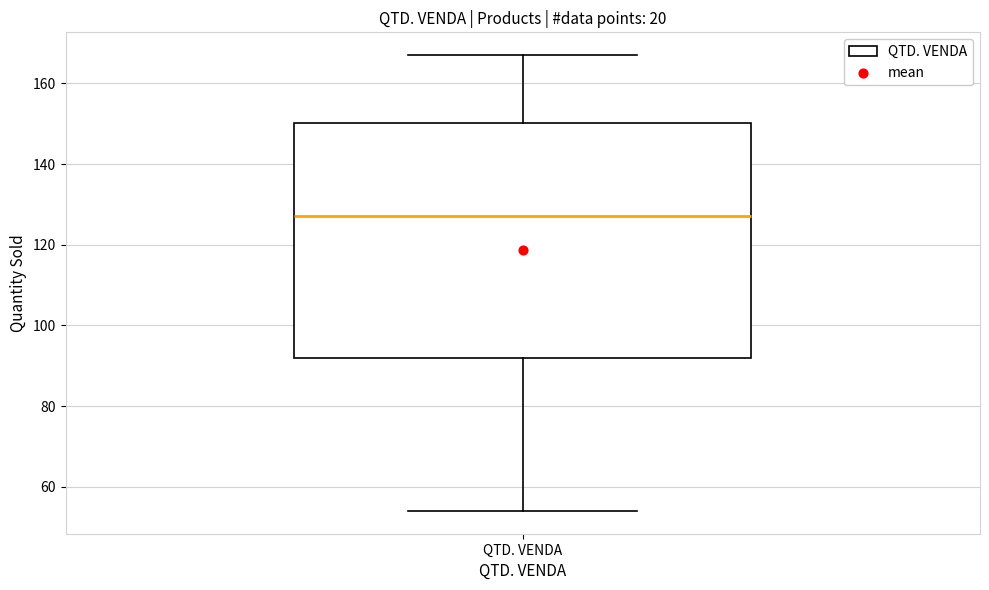

Read this box plot against the y-axis: the position of the median line, the range covered by the box, and the ends of both whiskers. The values are not printed on the chart, so give them approximately, as read against the axis.

median 128, box 92 to 150, whiskers 54 to 168